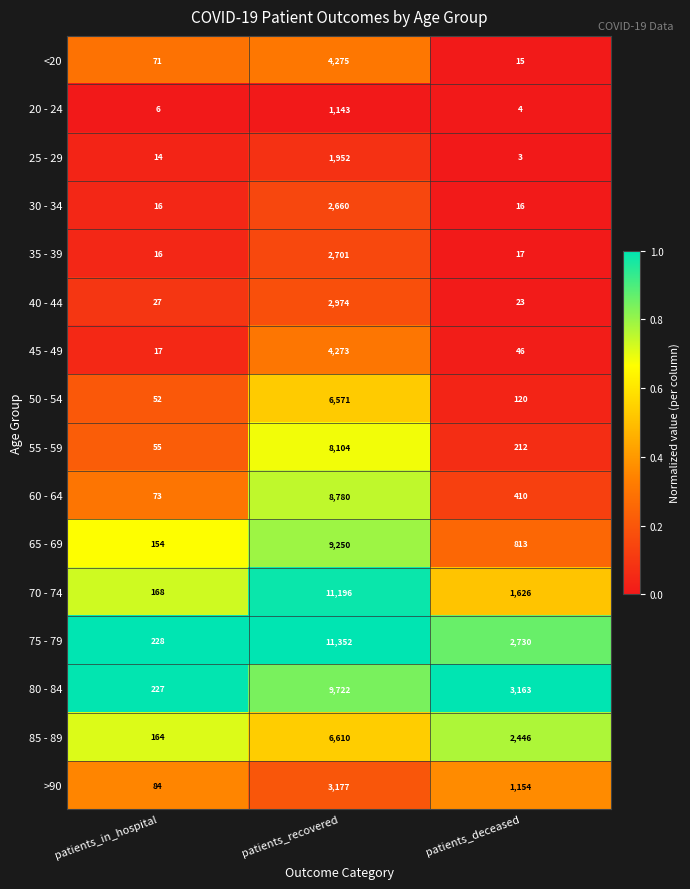

Where is 50 - 54 nearest to the value 3311?

patients_deceased